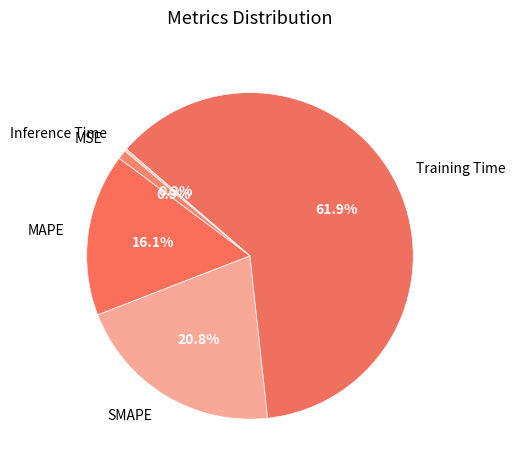

Is Training Time the majority of the pie?

Yes